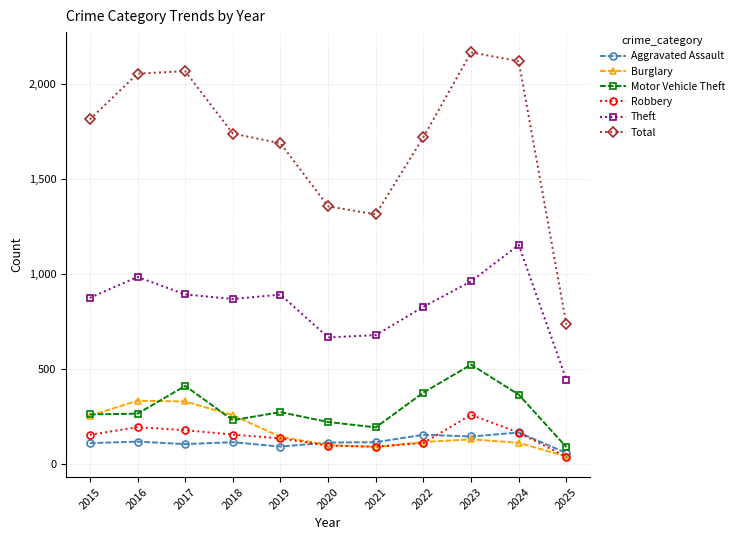

What is the average value of the Burglary series?

173